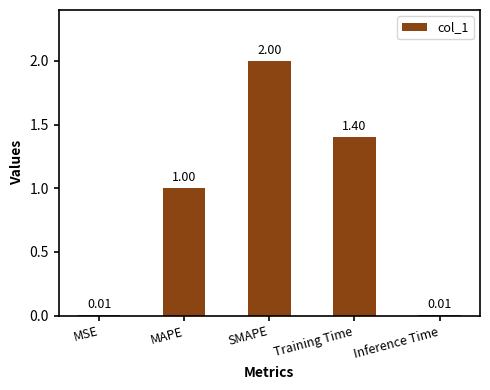

What is the maximum value shown in the chart?

2.0